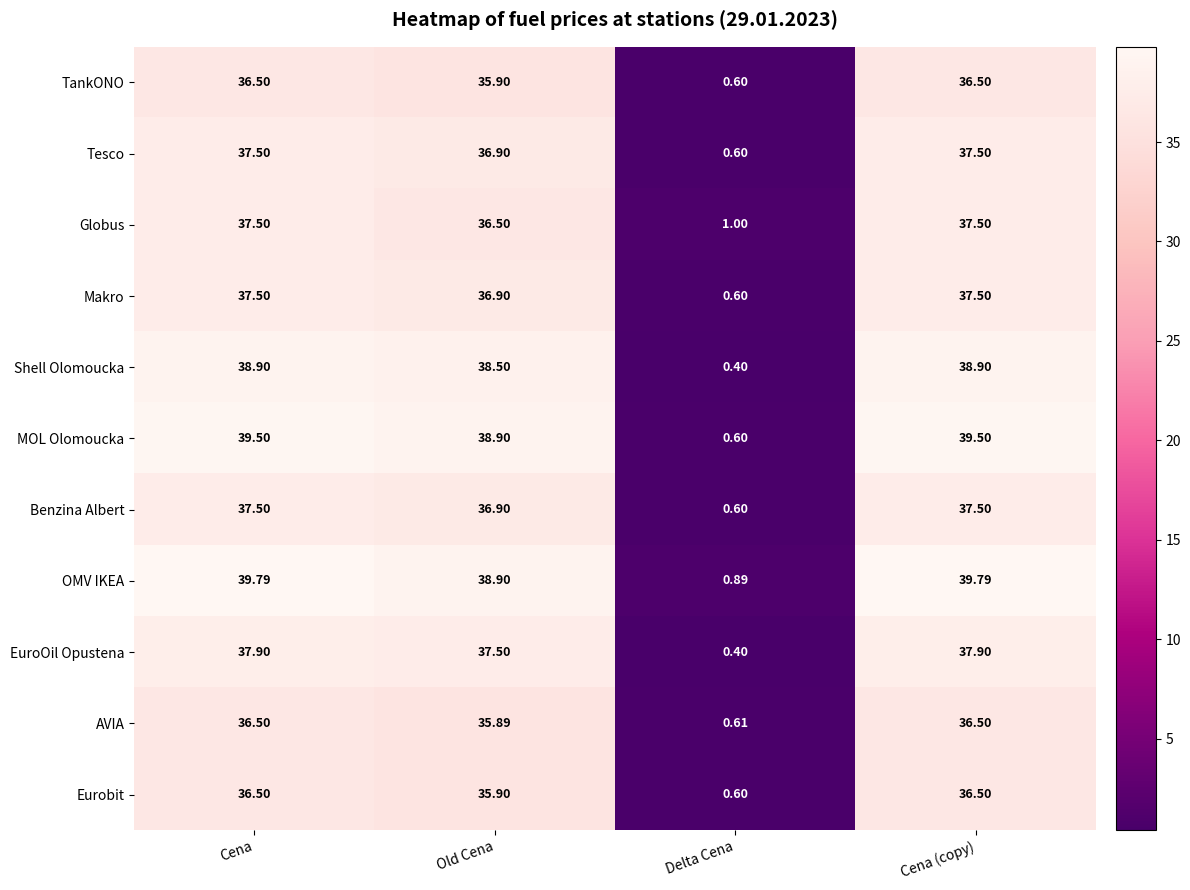

At which label is AVIA closest to 18?

Delta Cena